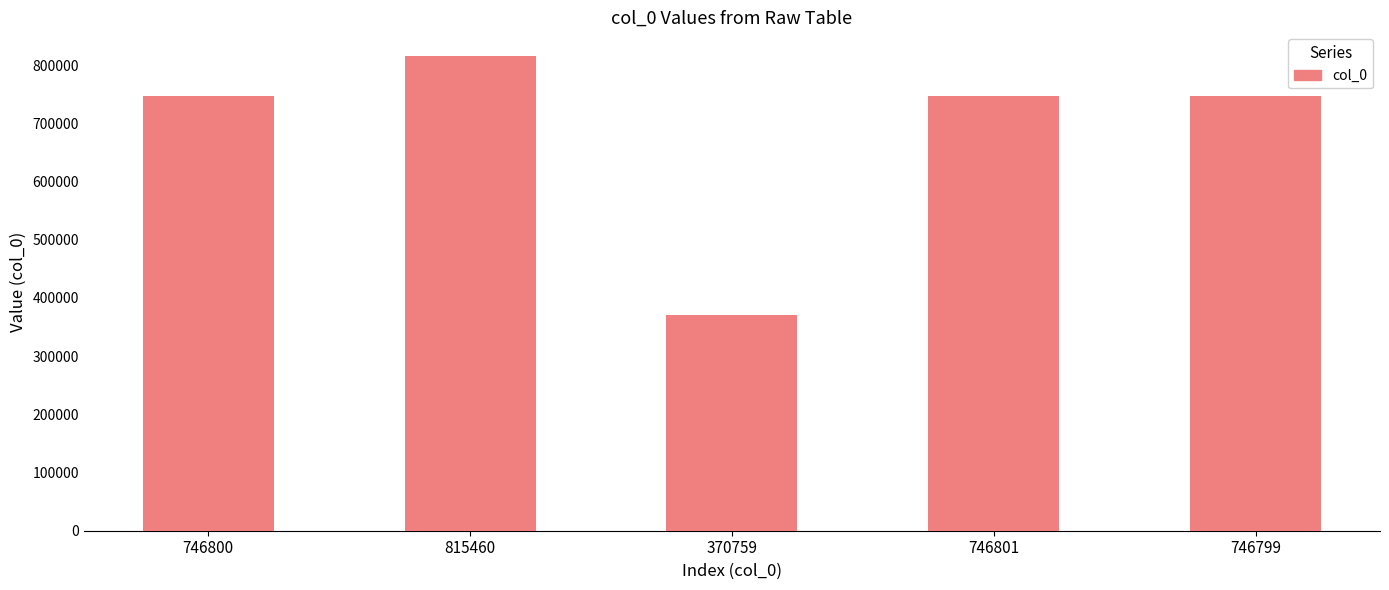

What is the ratio of the value at 746799 to the value at 815460?

0.9